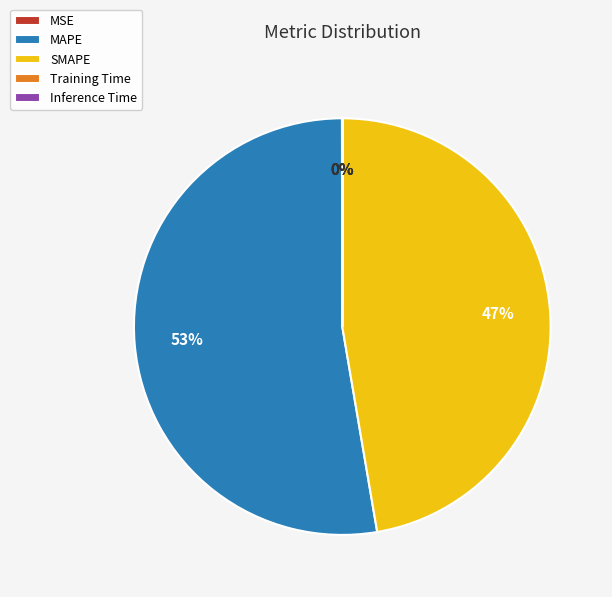

To the nearest percent, what is the difference between the largest and smallest slice percentages?

53%